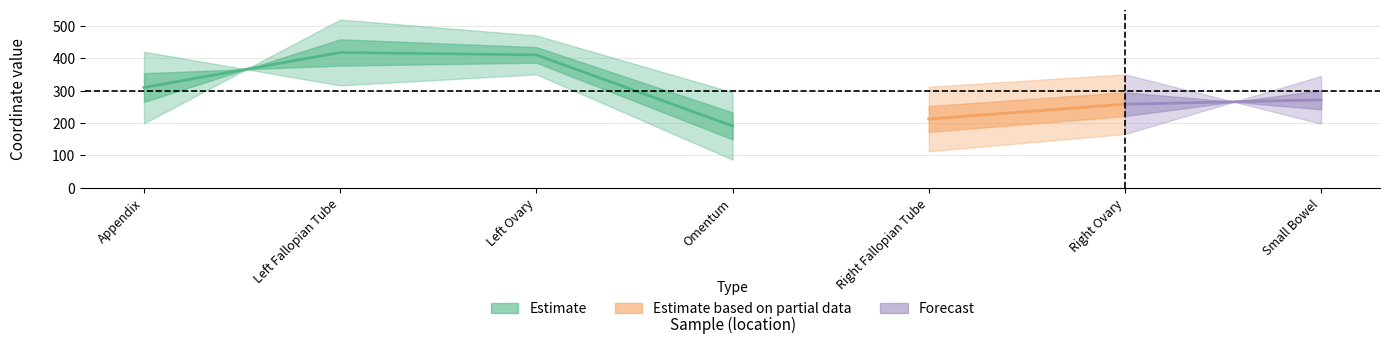

What is the average value of the y coordinate series?

303